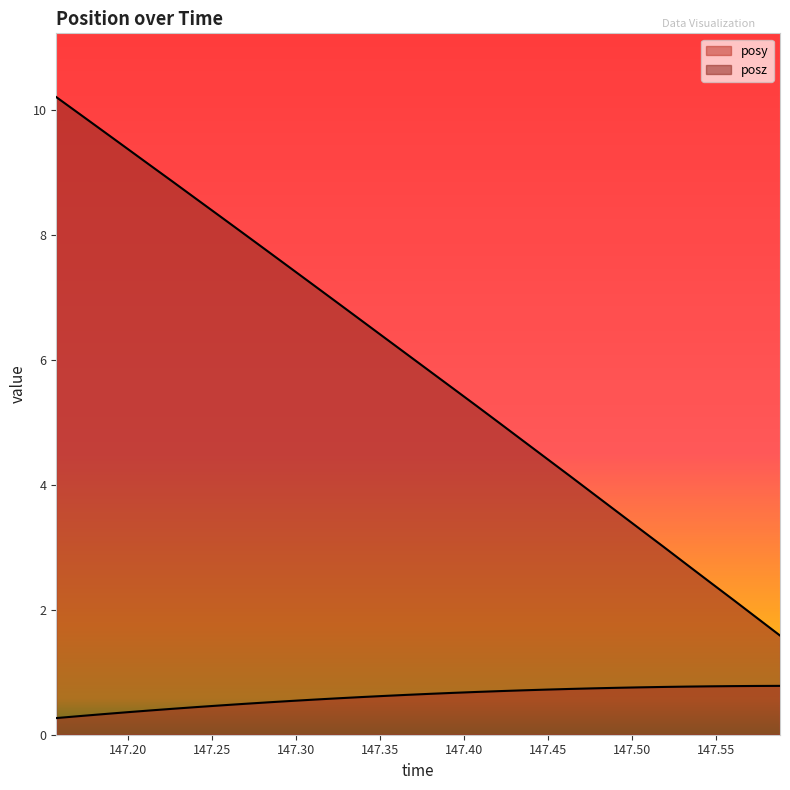

What is the value of the posz point at the 32nd from the left?

1.6